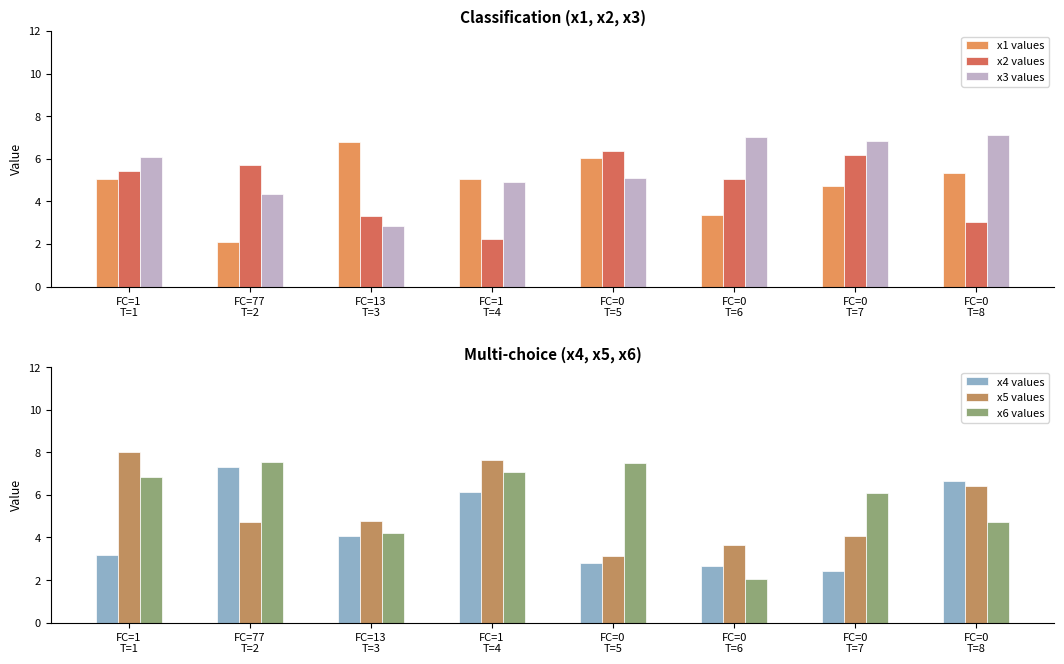

What is the spread (max minus min) of values at FC=77
T=2?

5.4